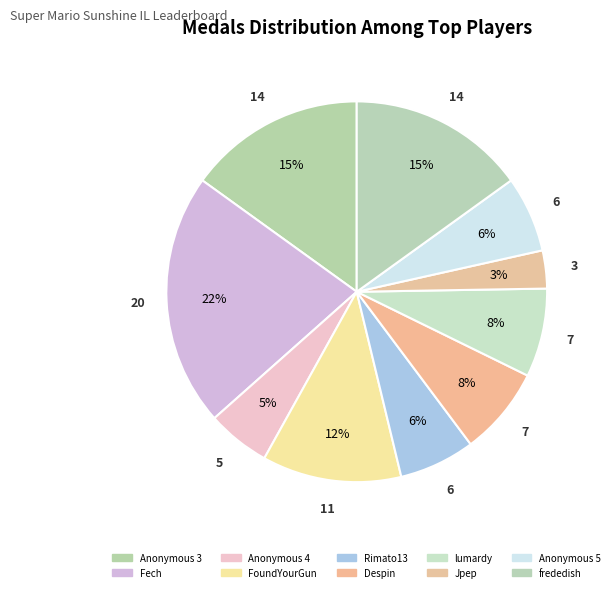

How many slices are in this pie chart?

10